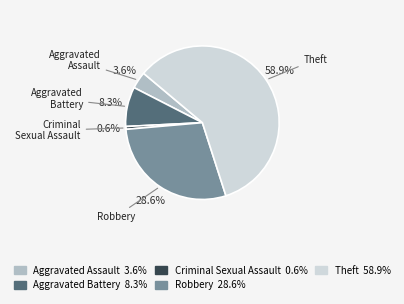

Between Aggravated Assault and Robbery, which is larger?

Robbery